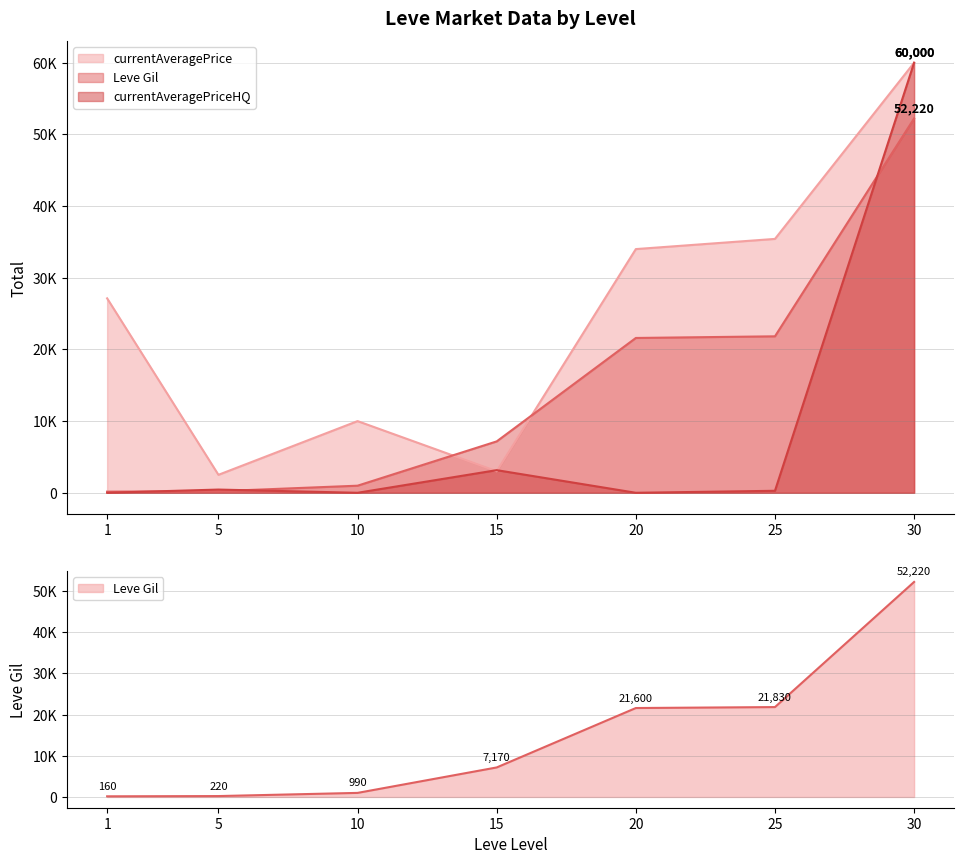

Reading right to left, transcribe all the data shown in this chart.

currentAveragePrice: 60000.0	35420.0	34000.0	3003.1	10000.0	2507.0	27128.0
Leve Gil: 52220.0	21830.0	21600.0	7170.0	990.0	220.0	160.0
currentAveragePriceHQ: 60000.0	278.5	0.0	3158.0	0.0	449.0	0.0